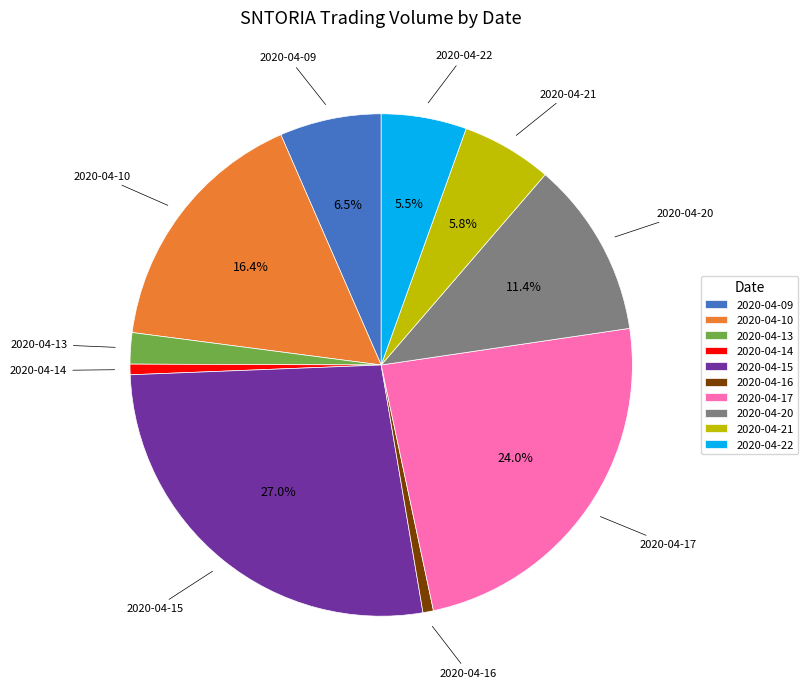

Count the number of slices in the pie.

10